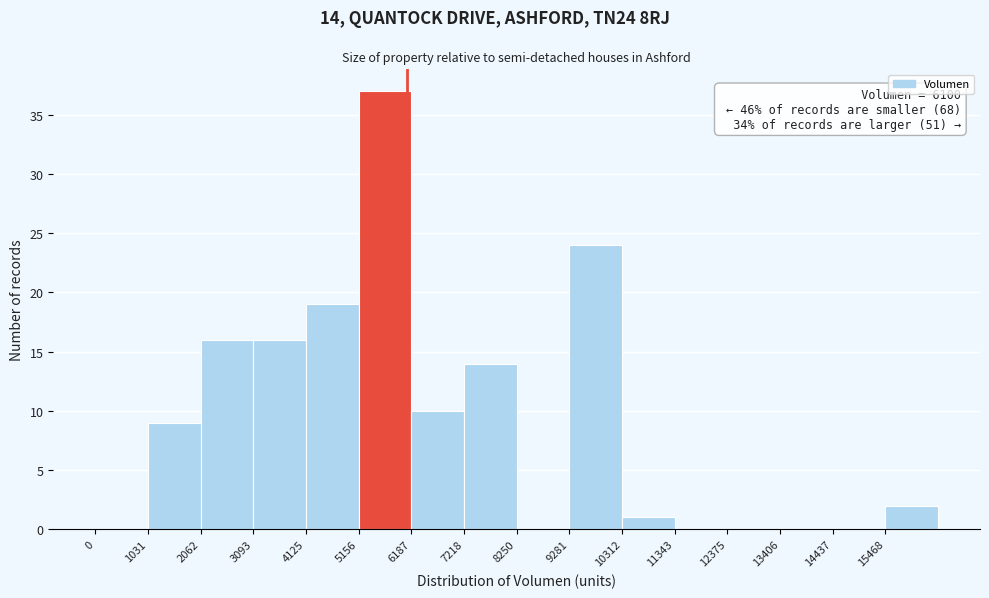

Over which range of the x-axis is the bar tallest?

5200 to 6200